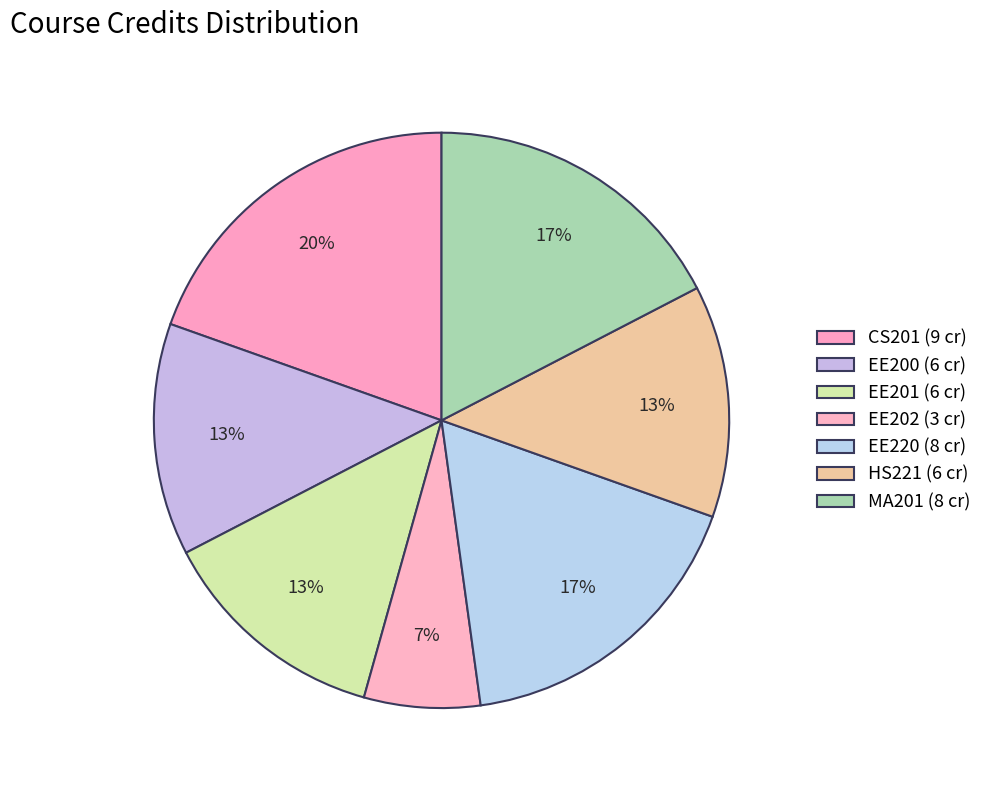

Do EE201 and HS221 together represent more than half of the pie?

No